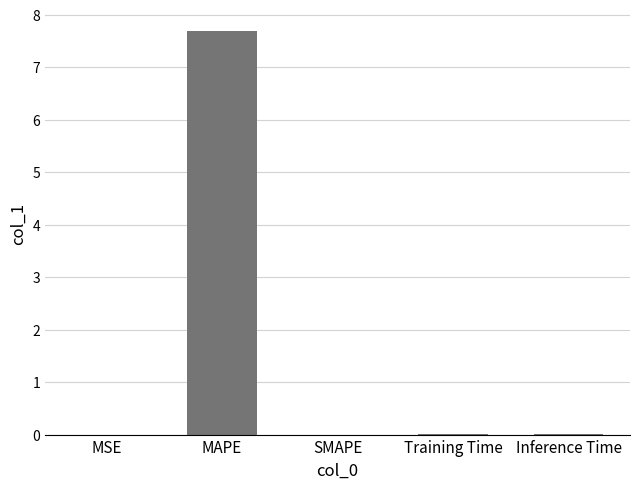

The value at MAPE is 7.7. True or false?

True